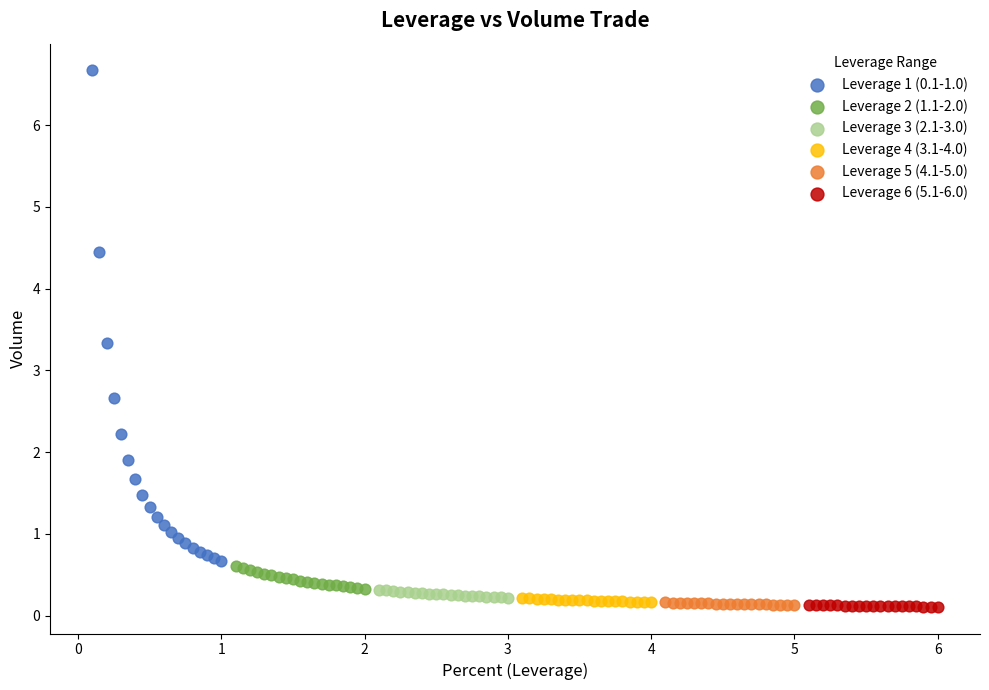

Which series reaches the maximum Y coordinate?

Leverage 1 (0.1-1.0)